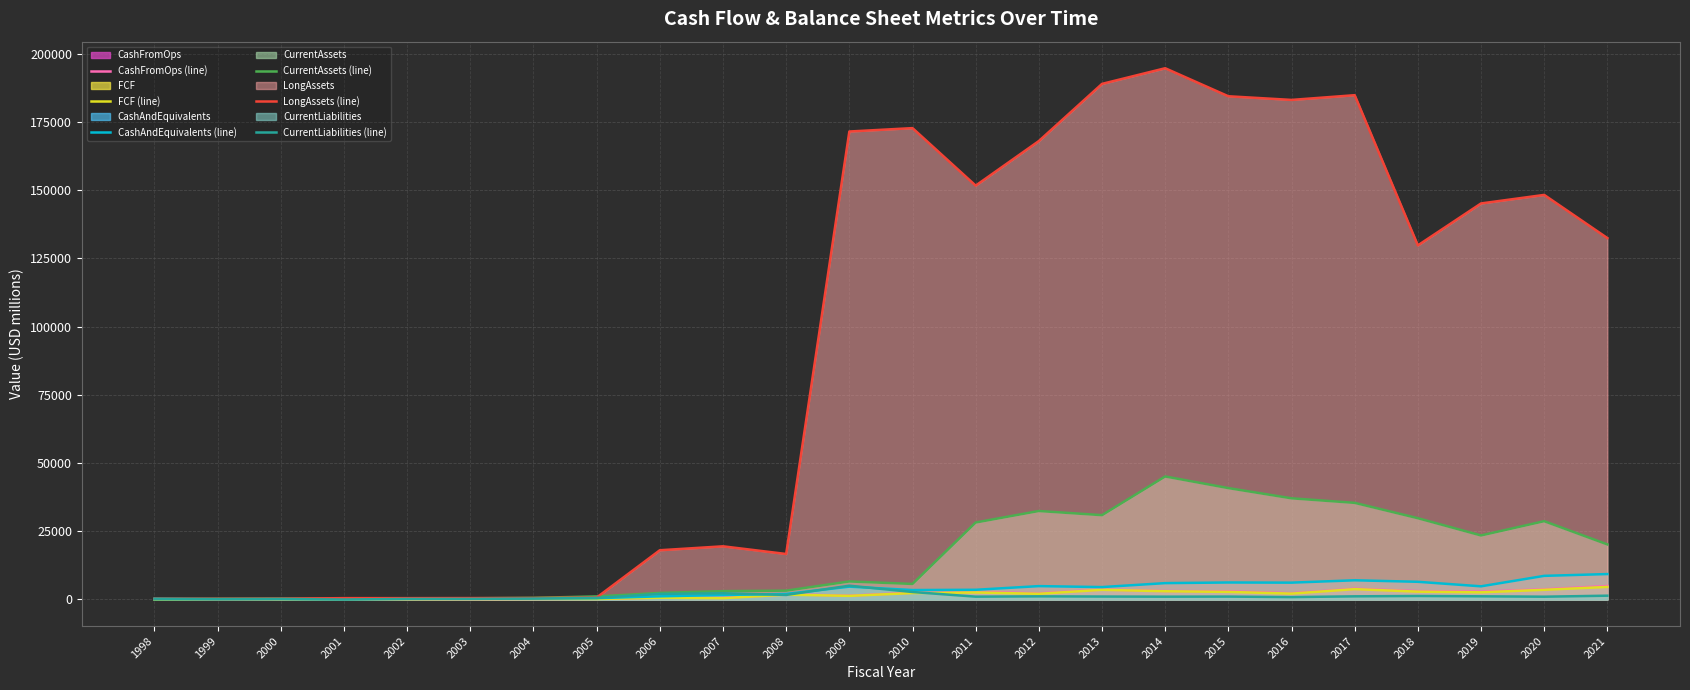

What is the total value across all series at 2014?

252936.0